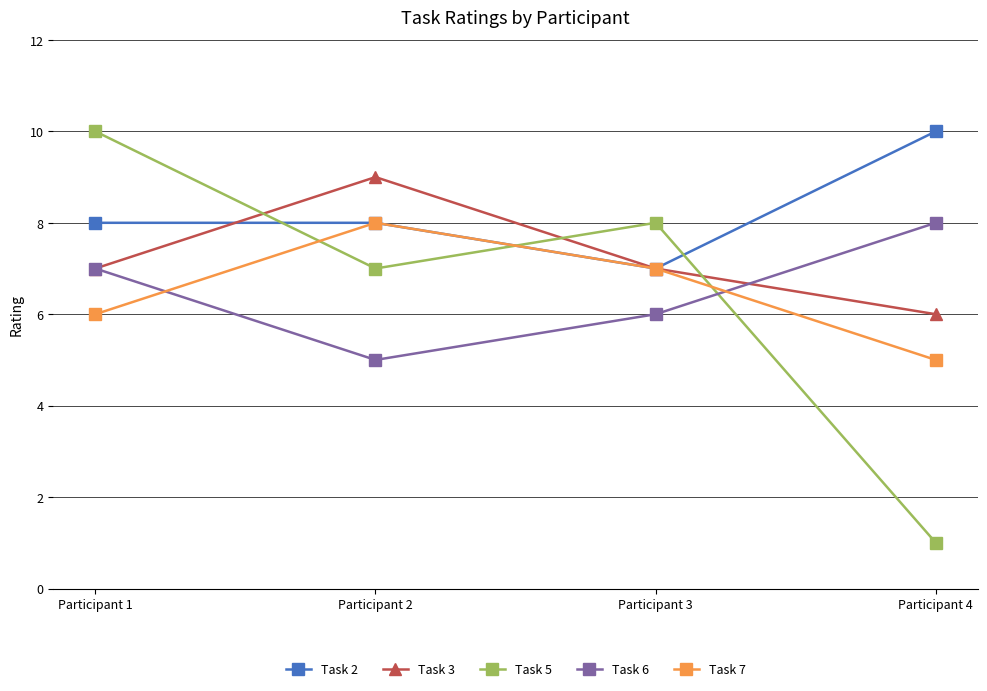

True or false: Task 3 and Task 6 intersect in this chart.

True